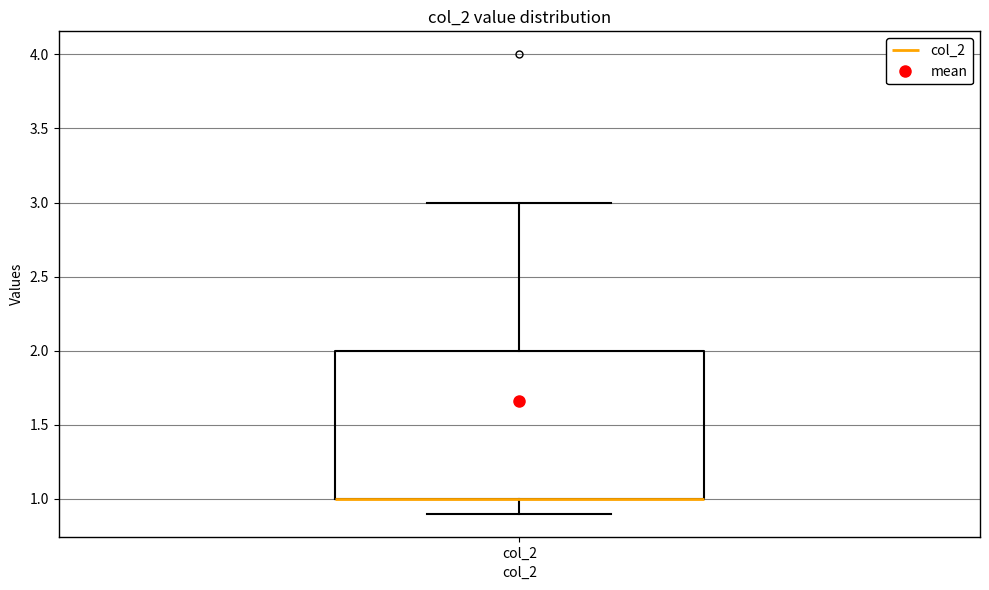

Transcribe this box plot: give where the median line is, the range the box spans, and where the two whiskers end, as read against the y-axis. The values are not printed on the chart, so give them approximately, as read against the axis.

median 1.0 (drawn on the box's lower edge), box 1.0 to 2.0, whiskers 0.9 to 3.0